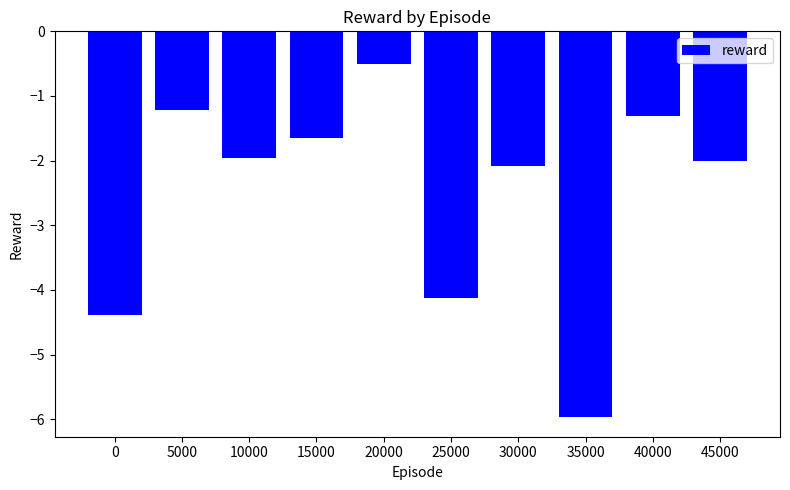

Count the number of categories in the chart.

10